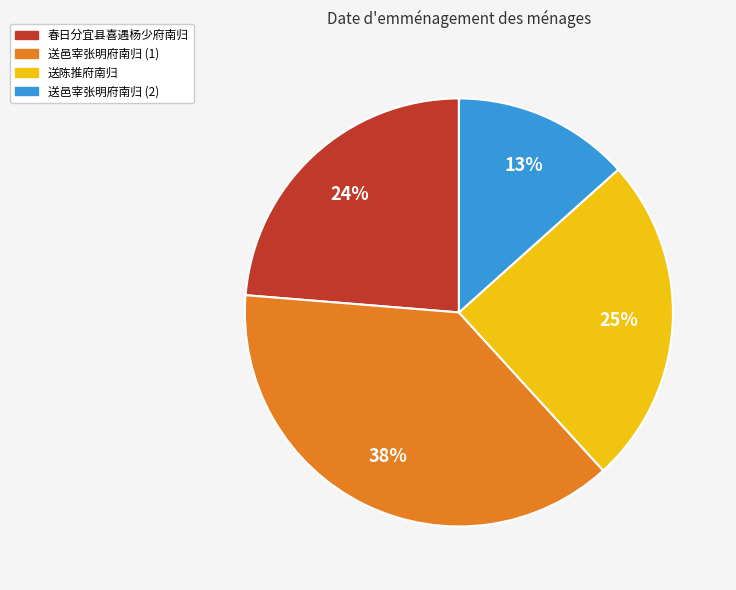

Does any single category account for the majority?

No